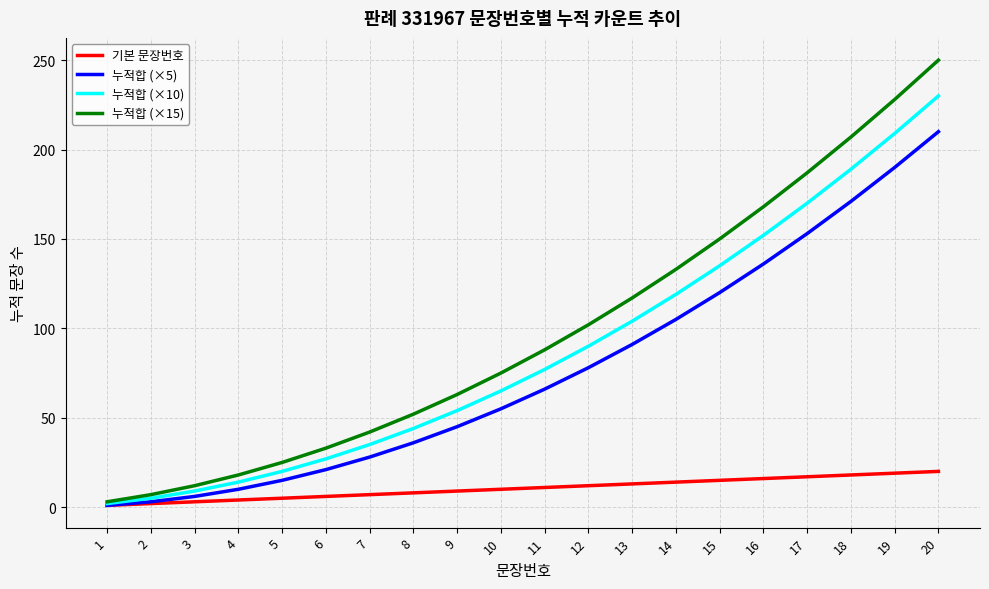

At which category is the sum across all series the highest?

20